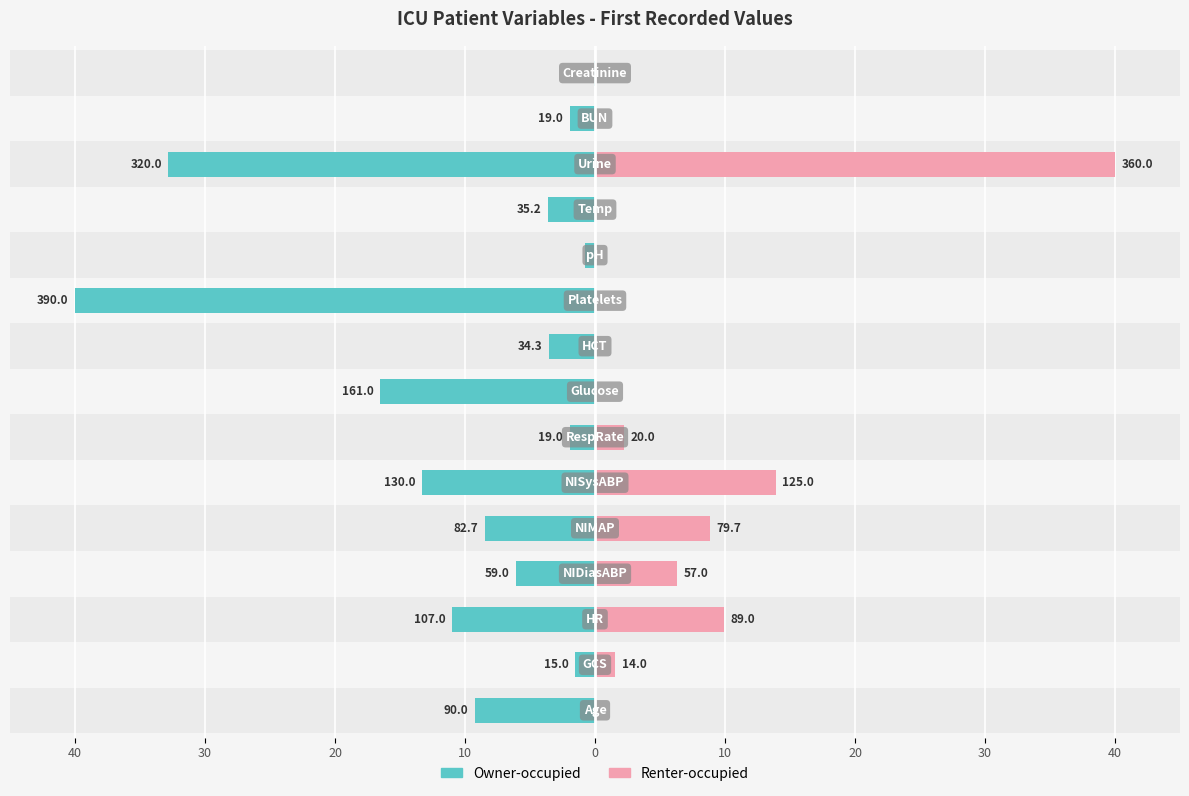

What is the value of the Owner-occupied bar at the 10th from the left?

-40.0